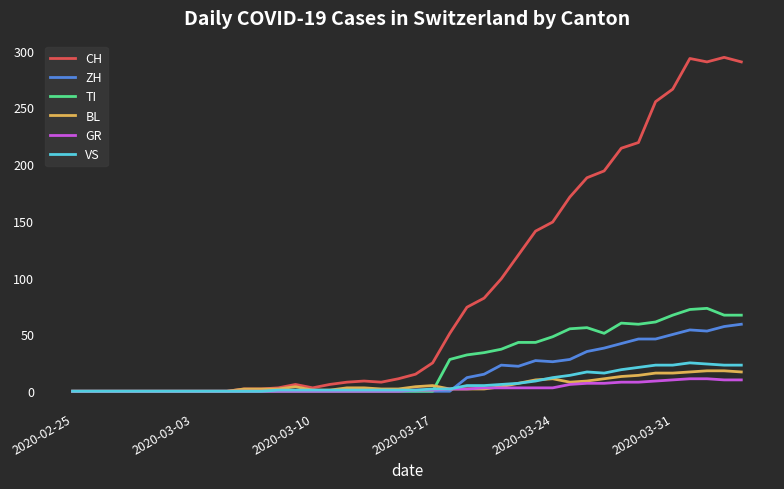

What are all the series names shown in the legend?

CH, ZH, TI, BL, GR, VS